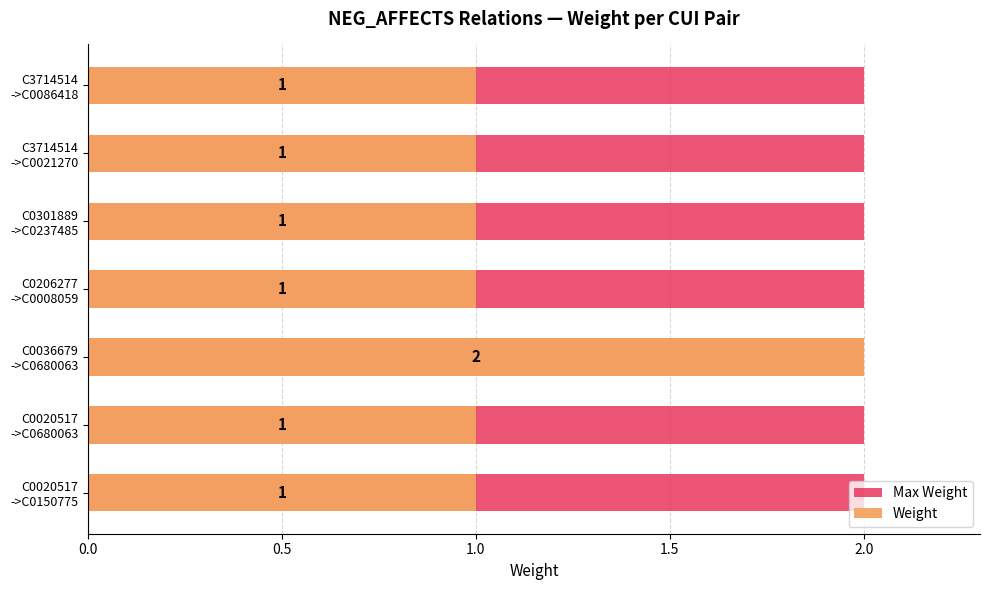

Rank the series at 1.5 from highest to lowest value.

Weight, Max Weight